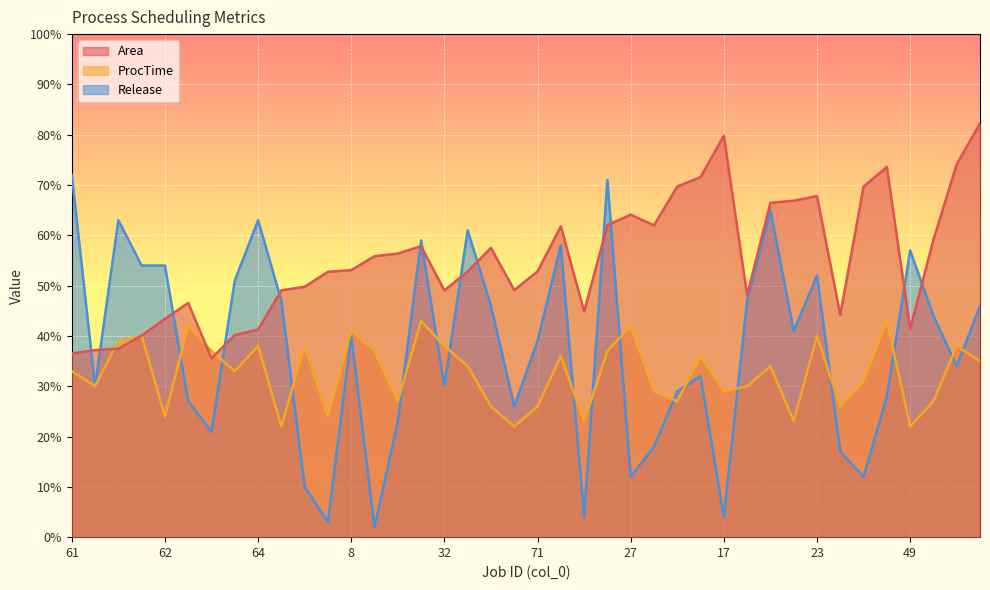

Where is Release nearest to the value 37?

71